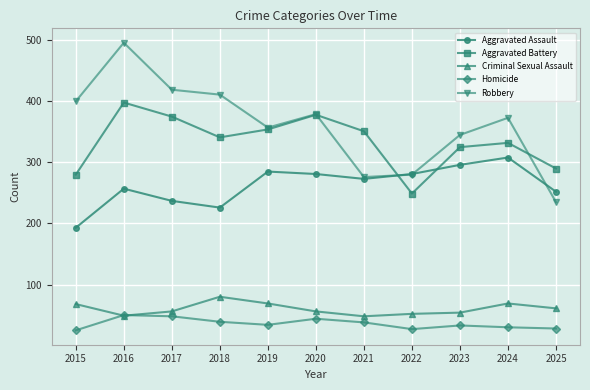

After their last crossing, which series has the higher values: Robbery or Aggravated Battery?

Aggravated Battery